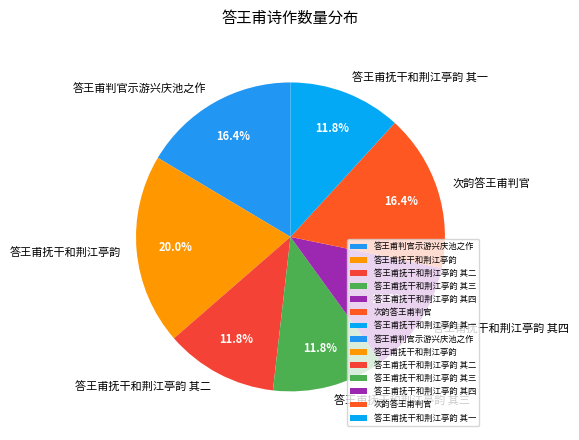

What percentage do 答王甫抚干和荆江亭韵 其三 and 答王甫判官示游兴庆池之作 together represent?

28.2%